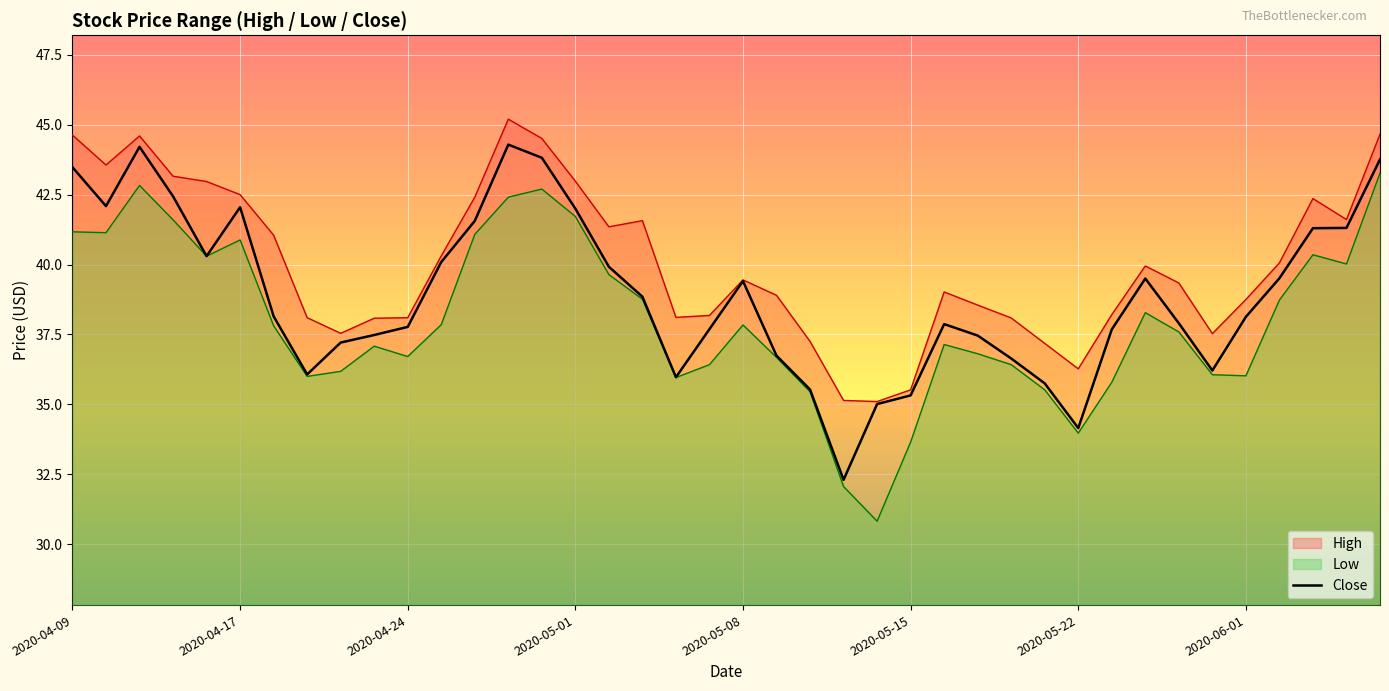

True or false: High has a value of 51.5 at 2020-05-15.

False